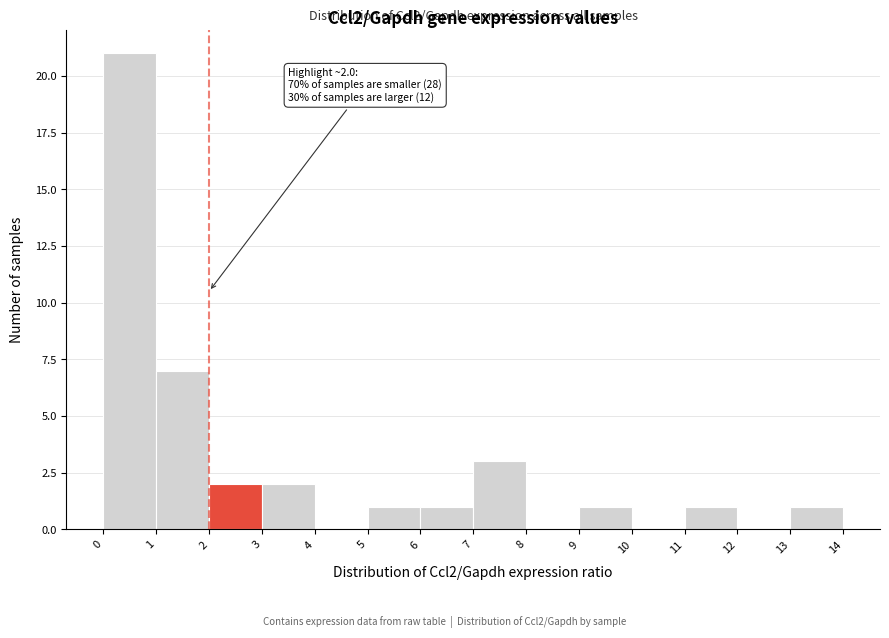

Which range on the x-axis has the tallest bar?

0 to 1